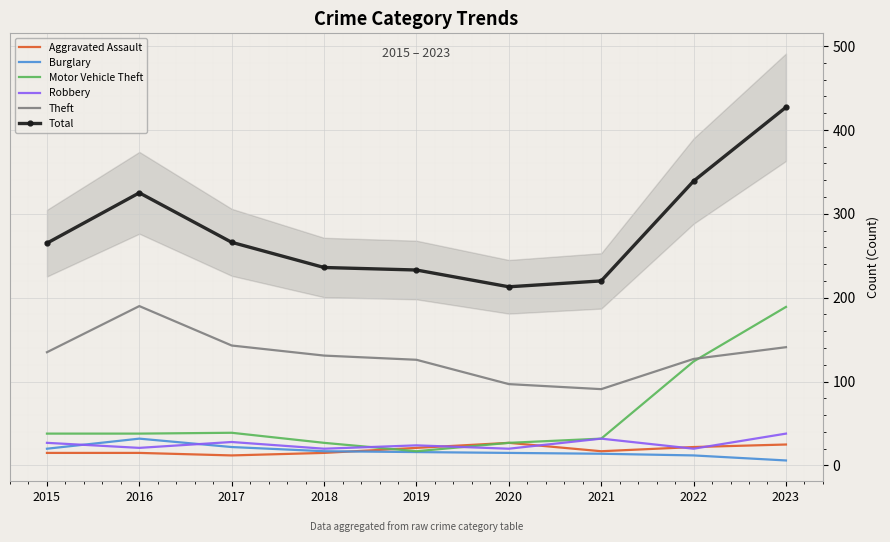

Which series has the largest total across all categories?

Total